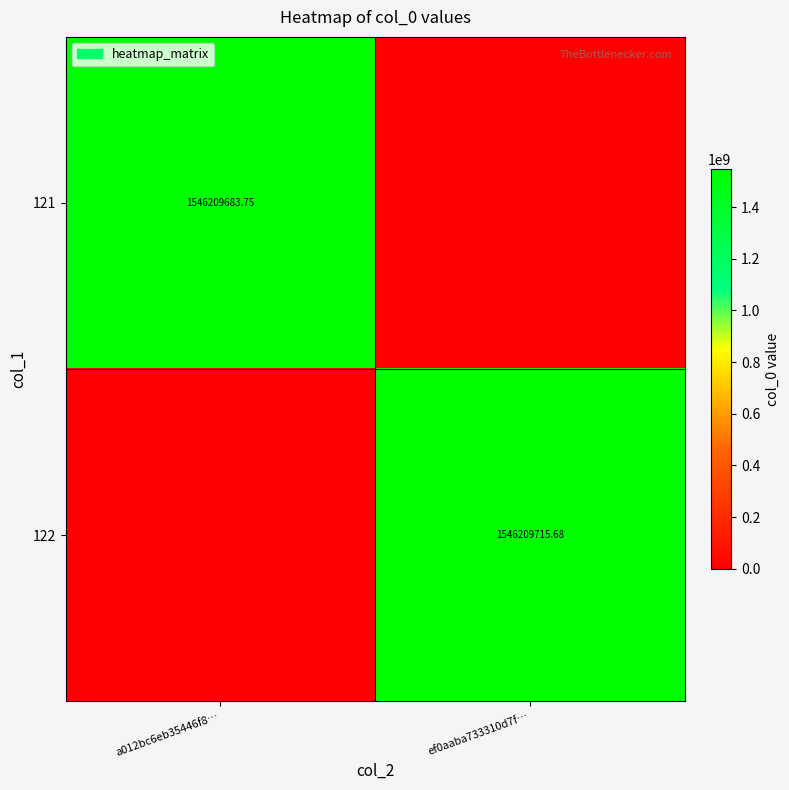

How many data points in 122 are above 1546209715?

1